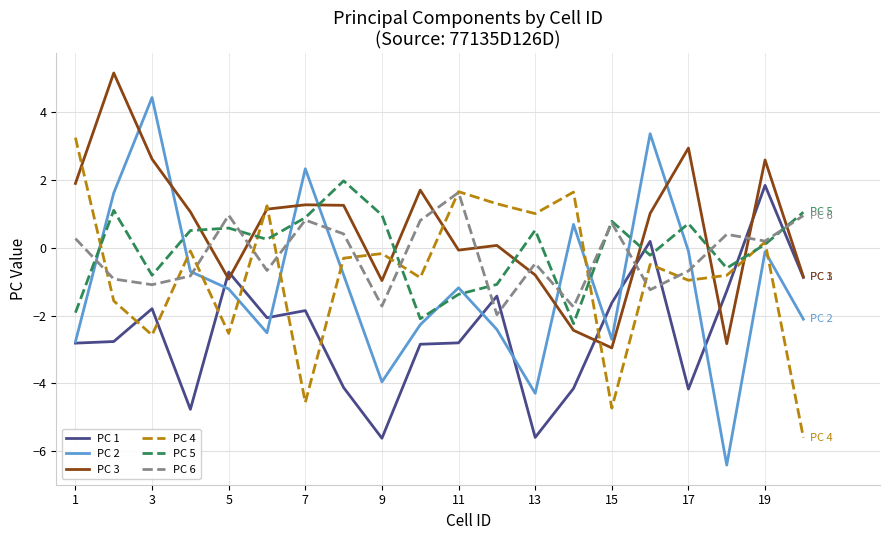

What is the greatest value displayed?

5.2